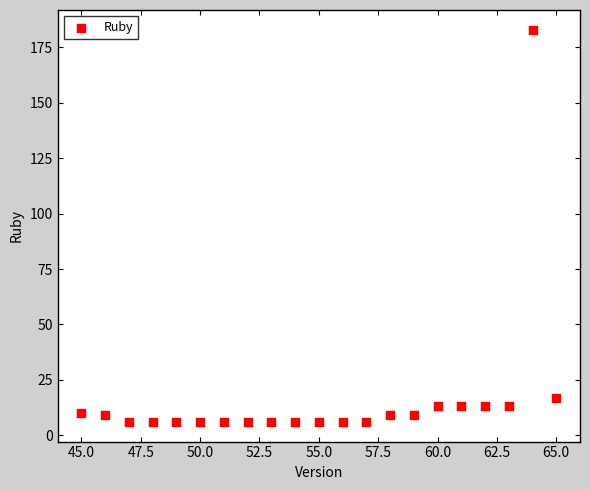

What is the range of X values (max minus min)?

20